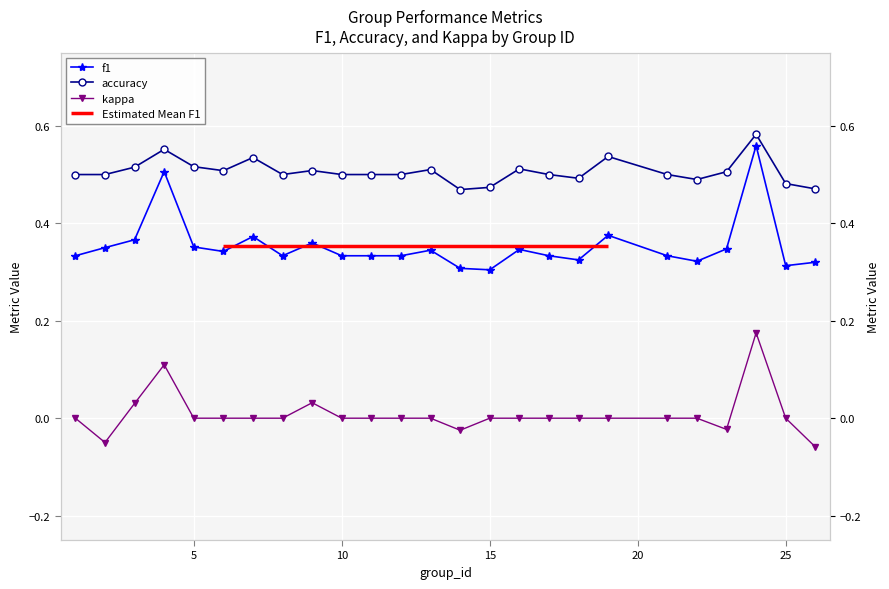

The value of f1 at 10 is 0.2. True or false?

False